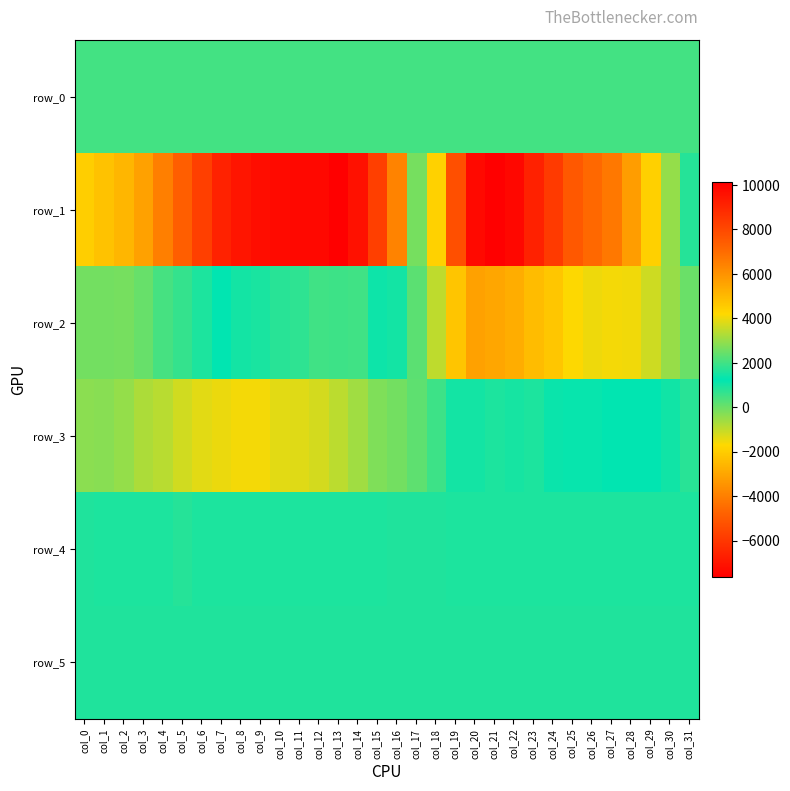

How many positive values does the row_2 series have?

16